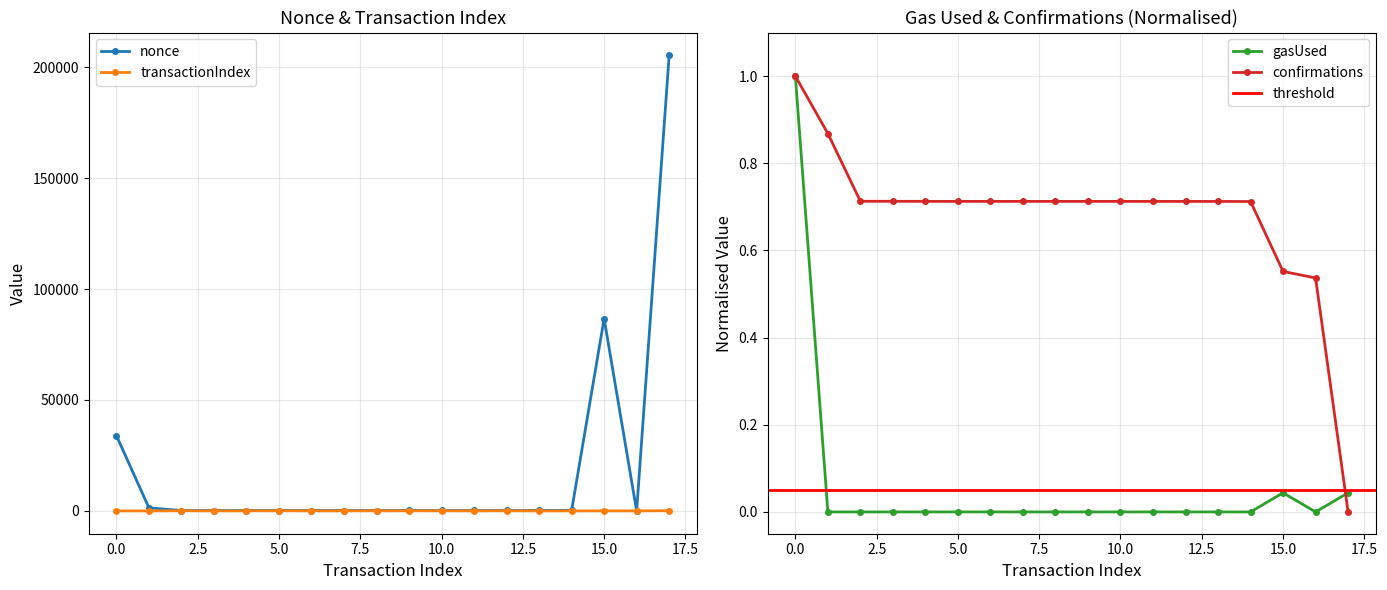

Which has a higher value, 10 or 4?

10